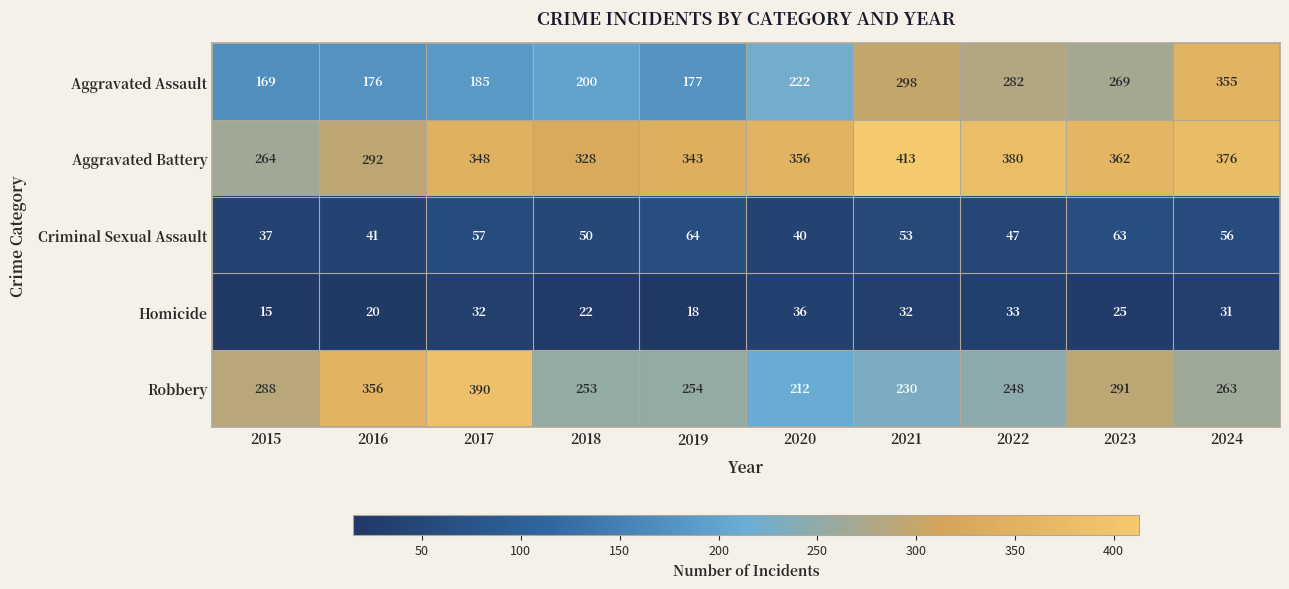

At 2024, list the series in order from smallest to largest.

Homicide, Criminal Sexual Assault, Robbery, Aggravated Assault, Aggravated Battery